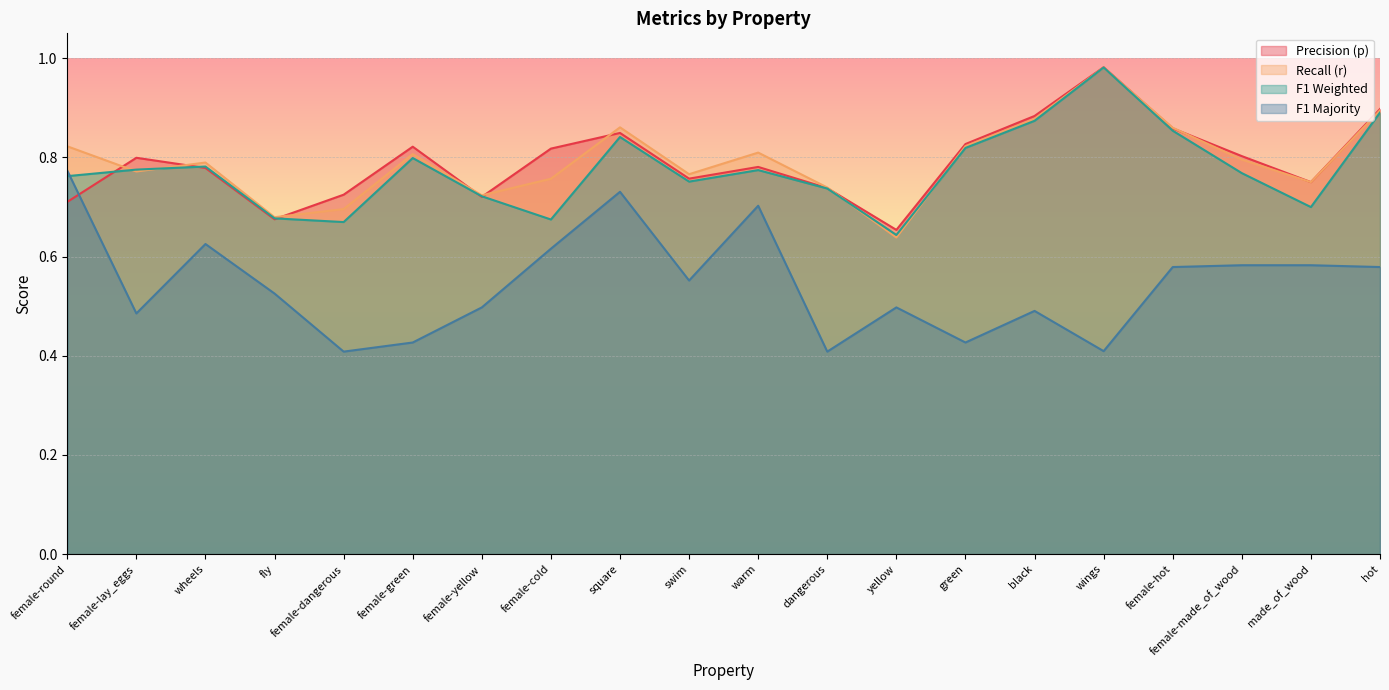

List the labels in order of r value, largest first.

wings, hot, black, square, female-hot, green, female-round, warm, female-green, female-made_of_wood, wheels, female-lay_eggs, swim, female-cold, made_of_wood, dangerous, female-yellow, female-dangerous, fly, yellow